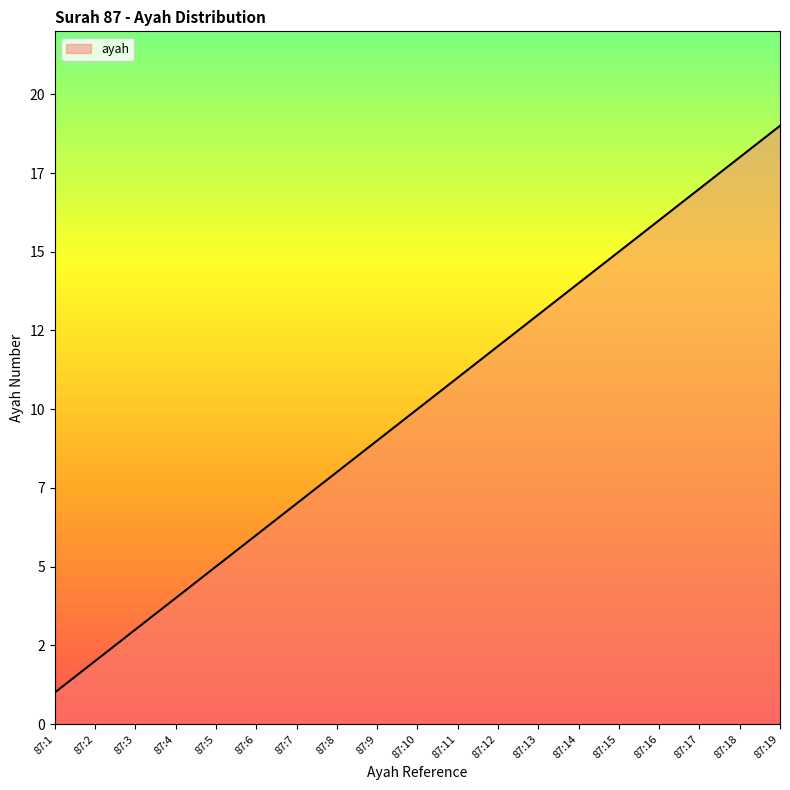

Which has a higher value, 87:13 or 87:8?

87:13